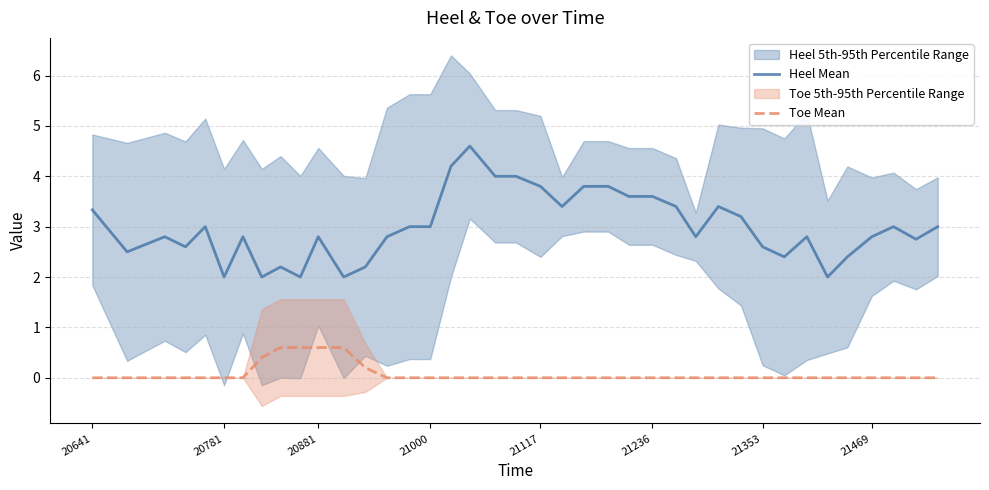

True or false: Heel Mean and Toe Mean cross at least once.

False